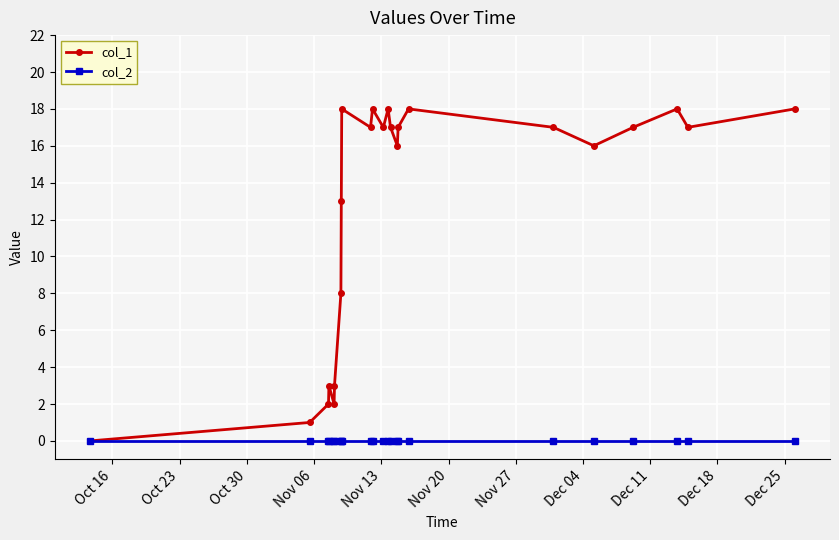

Which series has the largest total across all categories?

col_1